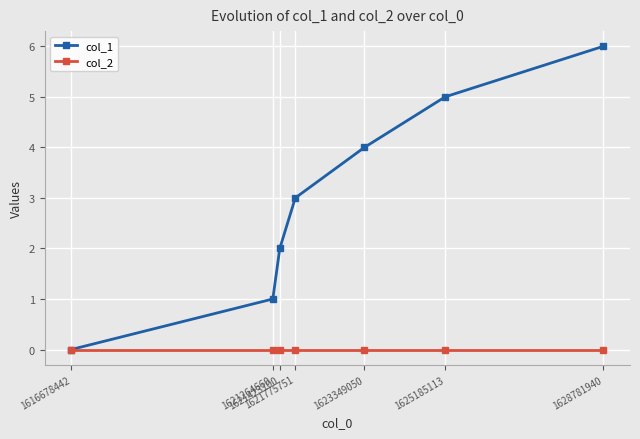

Which series has the widest spread of values?

col_1